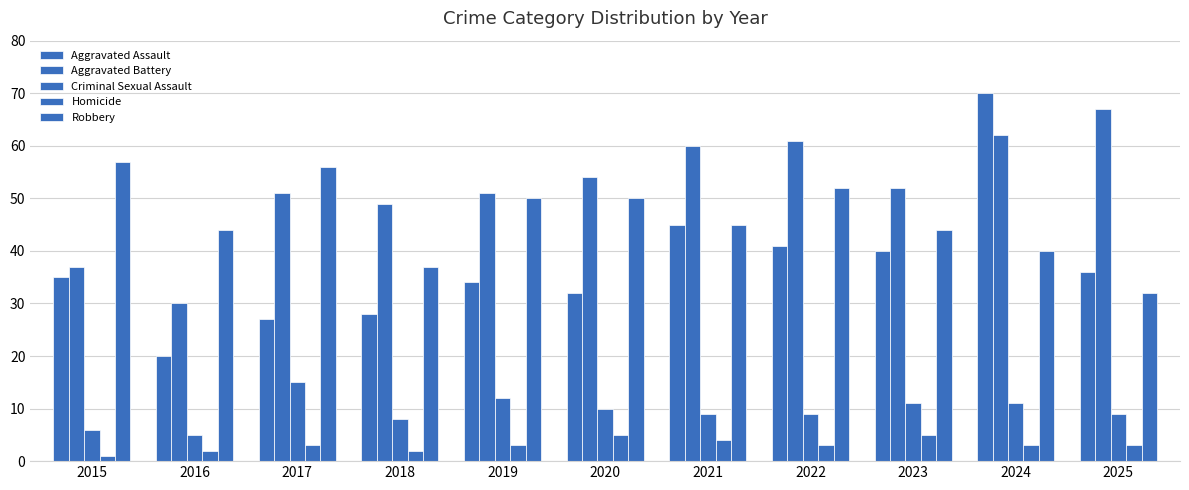

How many bars are there in total?

55